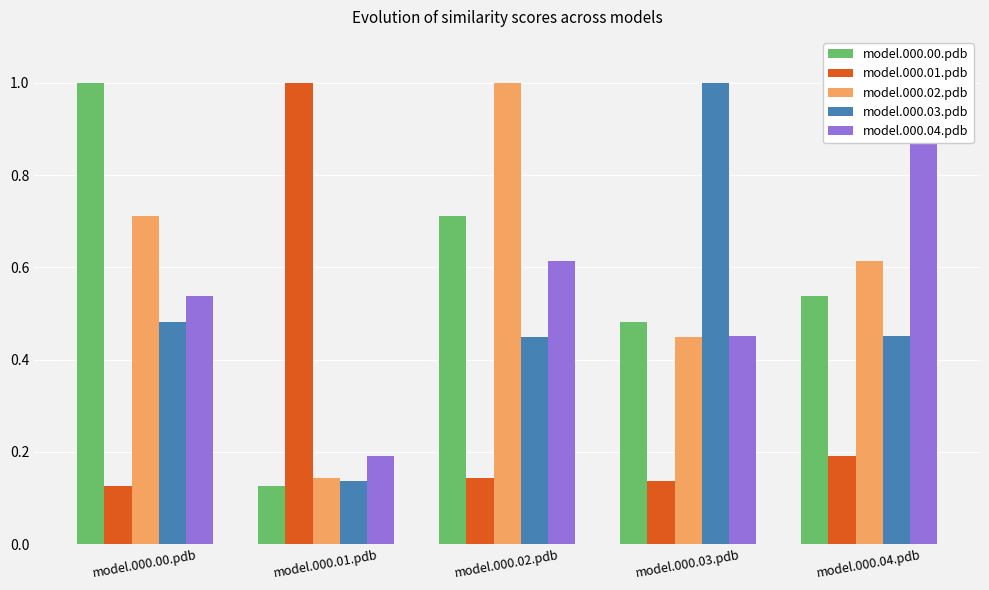

Which series has the largest total across all categories?

model.000.02.pdb